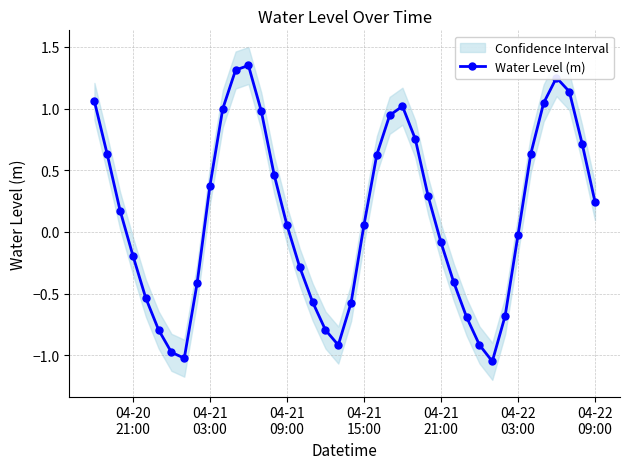

How many categories are shown in the chart?

40